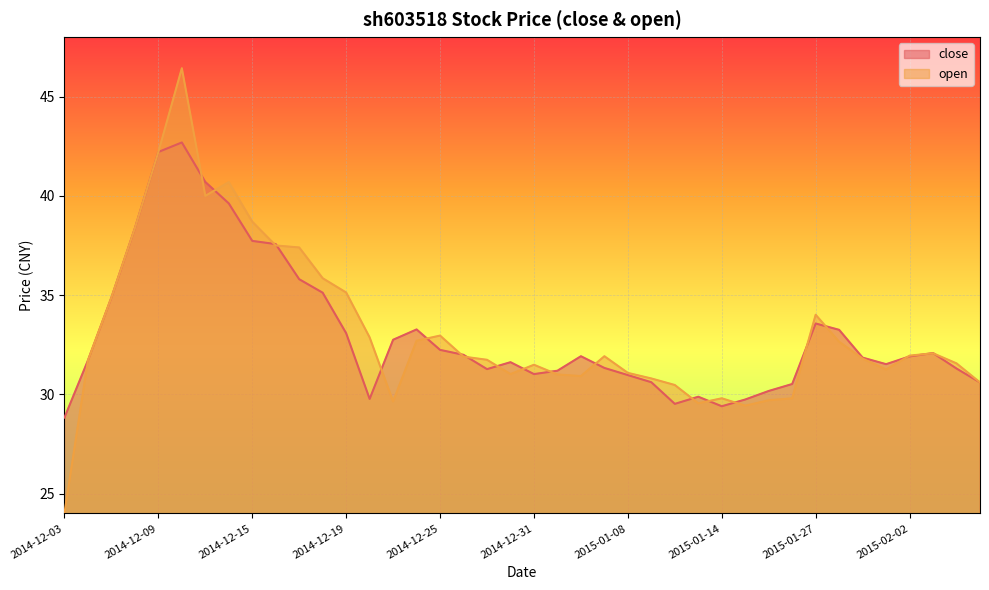

How many series are shown in this chart?

2